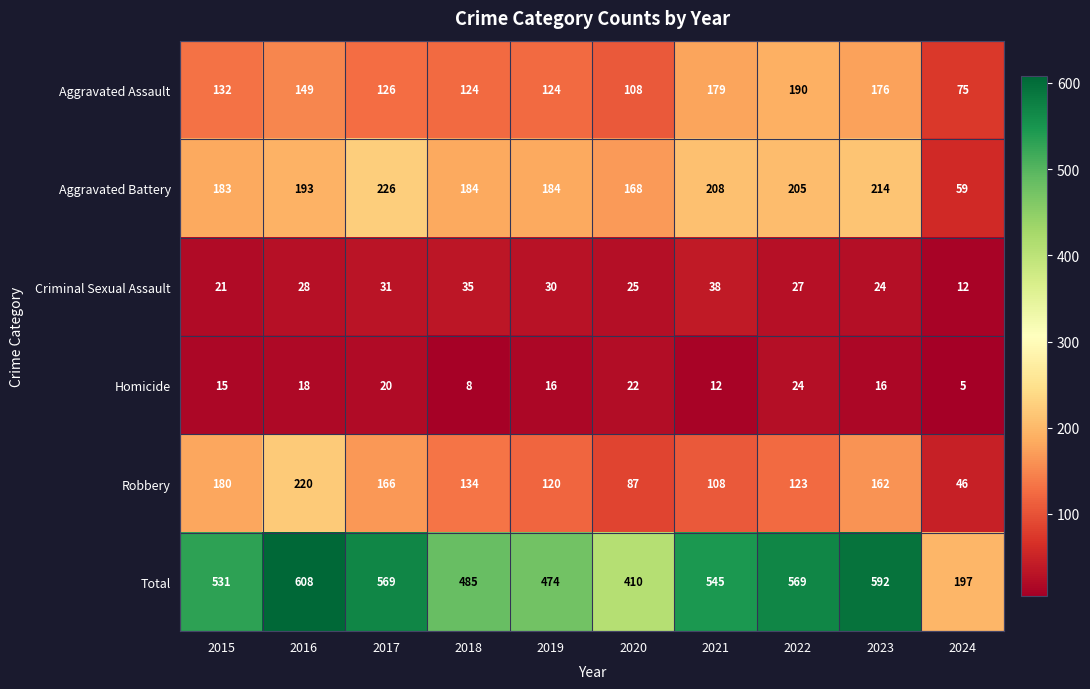

What is the difference between the maximum and second lowest values in the Total series?

198